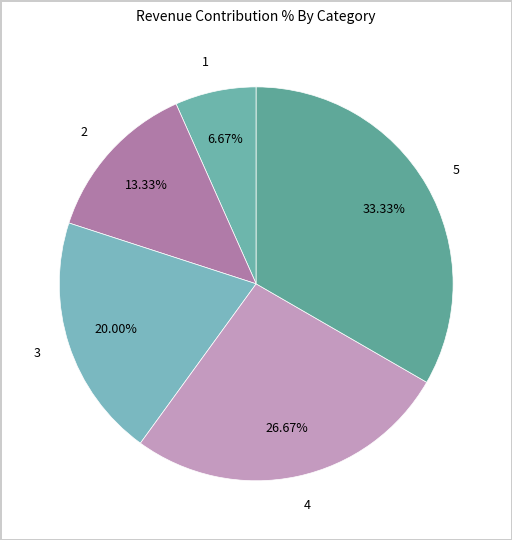

To the nearest percent, what is the difference between the 2 and 3 slice percentages?

7%